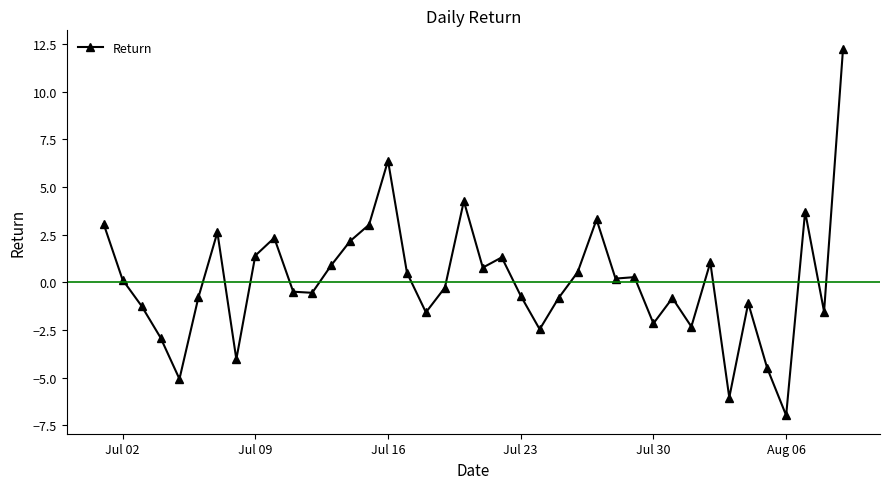

True or false: there are more than 2 points higher than both neighbors.

True